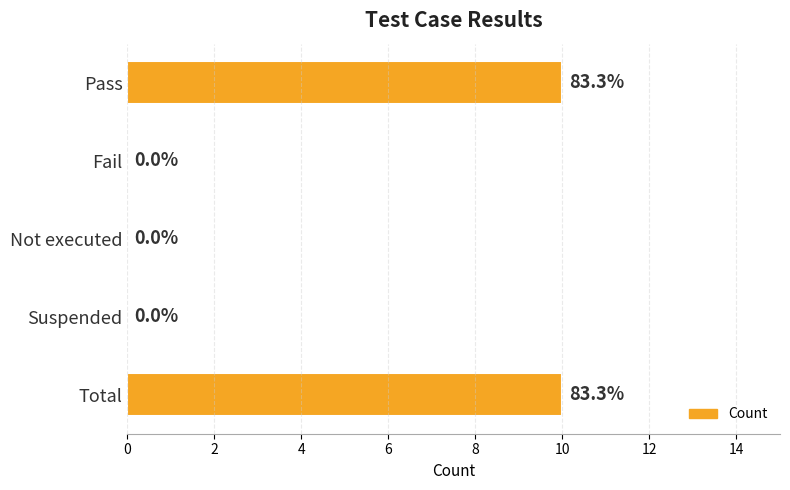

What is the change in value from Fail to Total?

+10